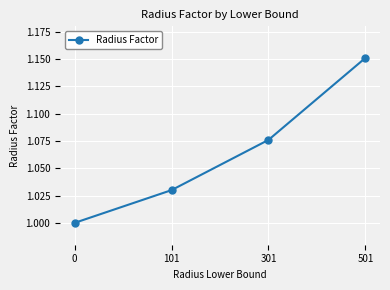

What is the sum of all values?

4.3